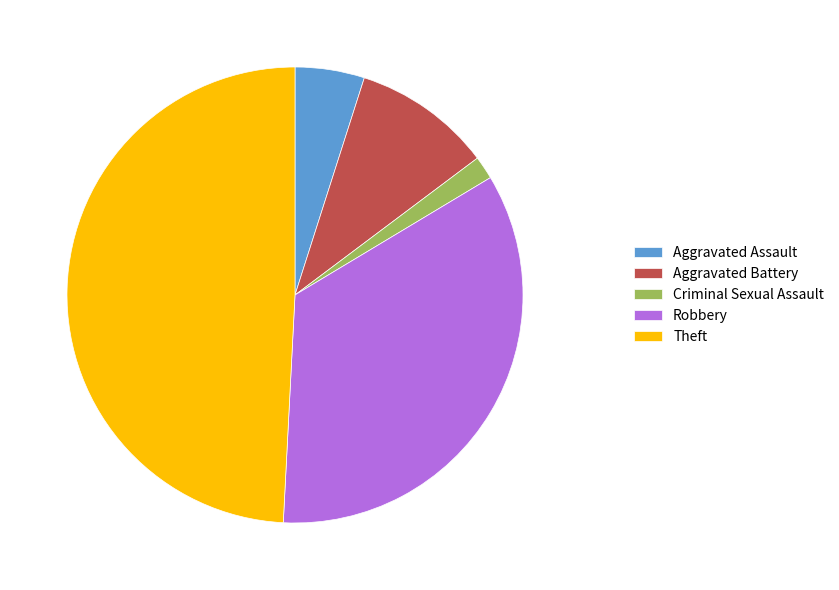

True or false: Theft accounts for 34% of the total.

False